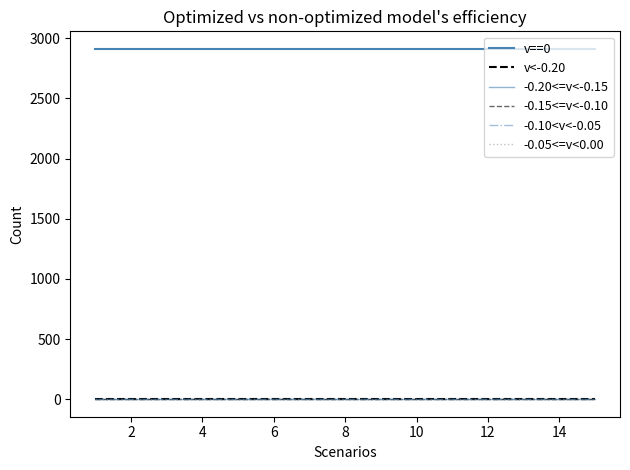

True or false: v==0 and -0.05<=v<0.00 cross at least once.

False